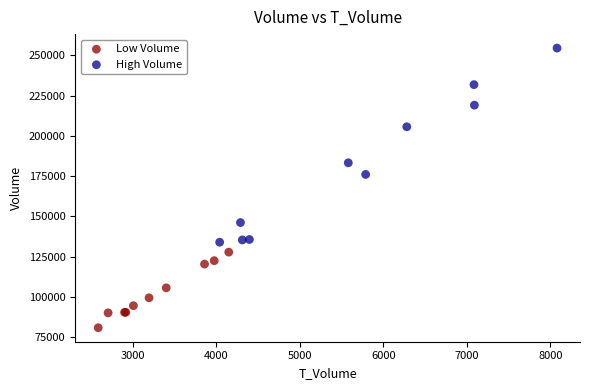

Which series has the widest spread of Y values?

High Volume